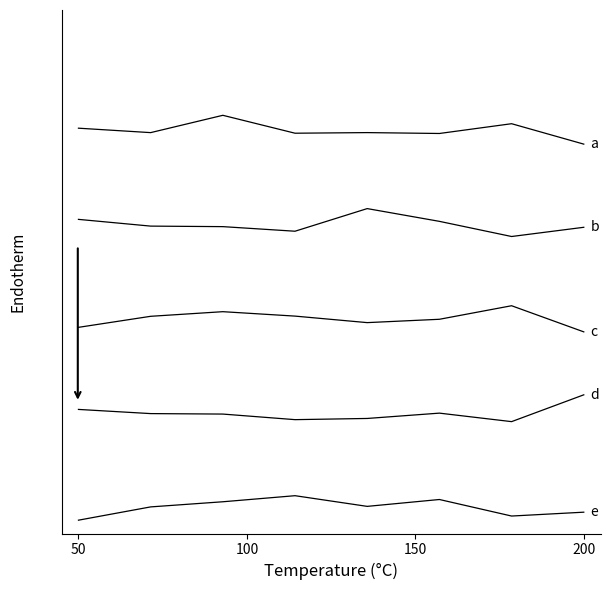

Is this an area chart (filled region under the line)?

No